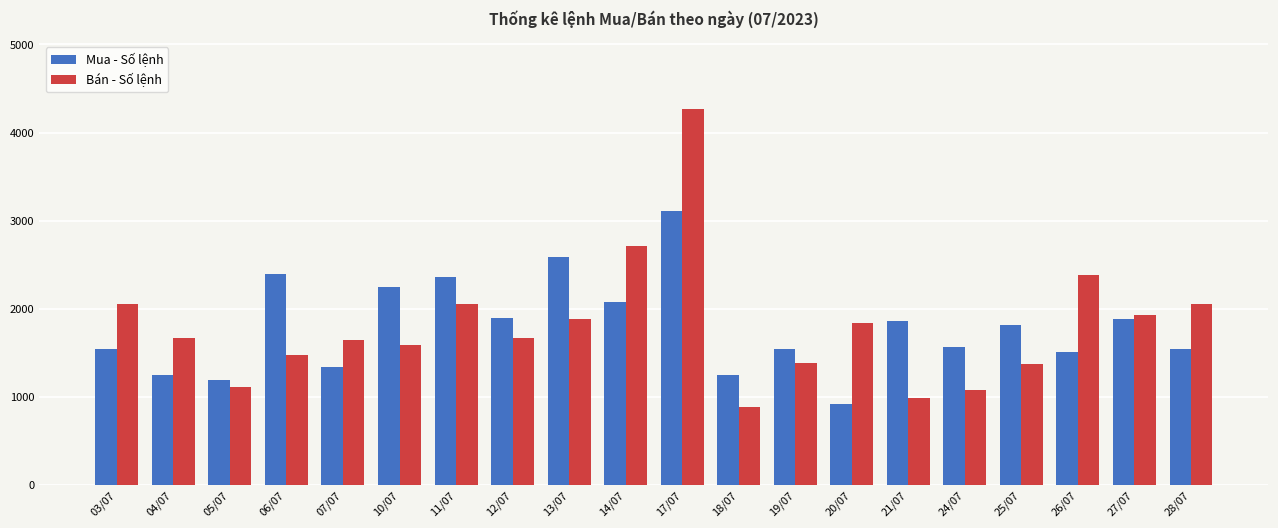

Between 11/07 and 24/07, which series saw the biggest shift?

Bán - Số lệnh